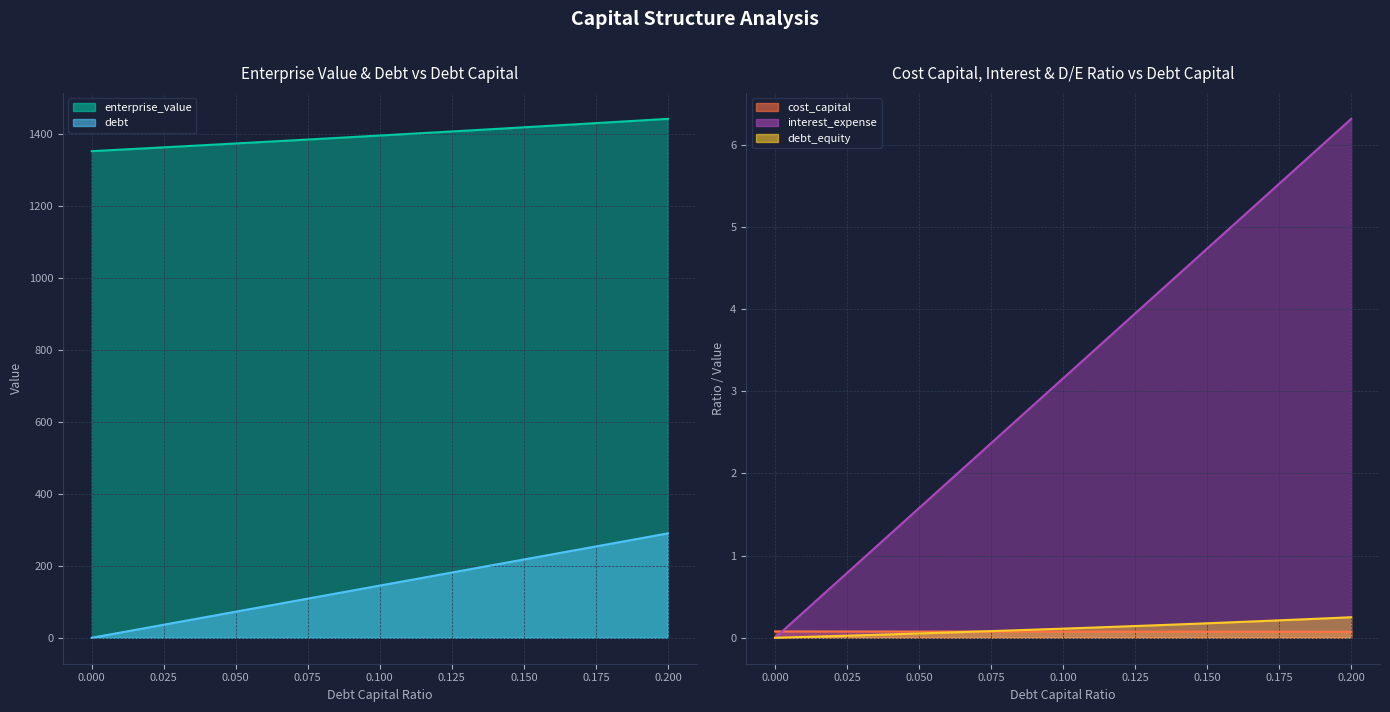

Rank the categories by enterprise_value value from lowest to highest.

0.0, 0.01, 0.02, 0.03, 0.04, 0.05, 0.06, 0.07, 0.08, 0.09, 0.1, 0.11, 0.12, 0.13, 0.14, 0.15, 0.16, 0.17, 0.18, 0.19, 0.2